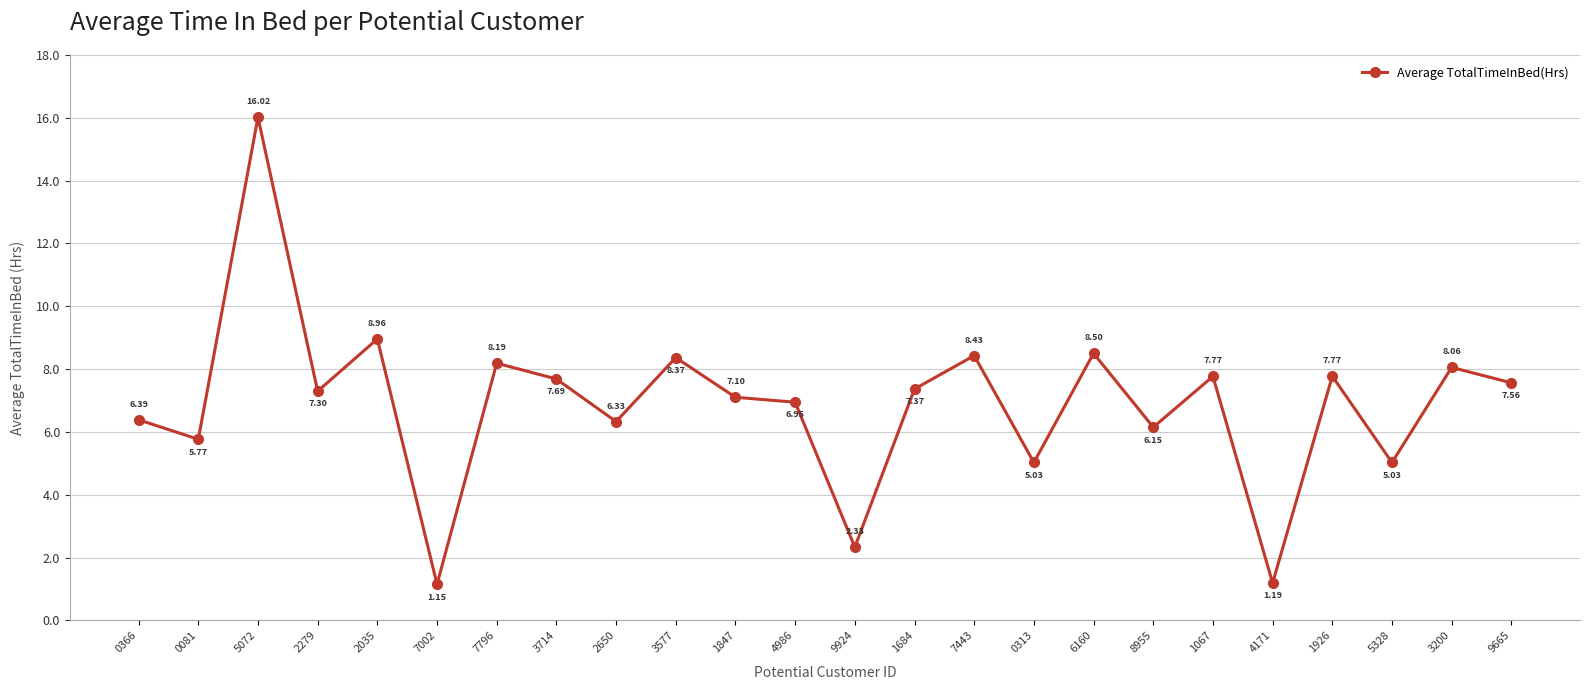

What is the label of the 13th point from the right?

4986